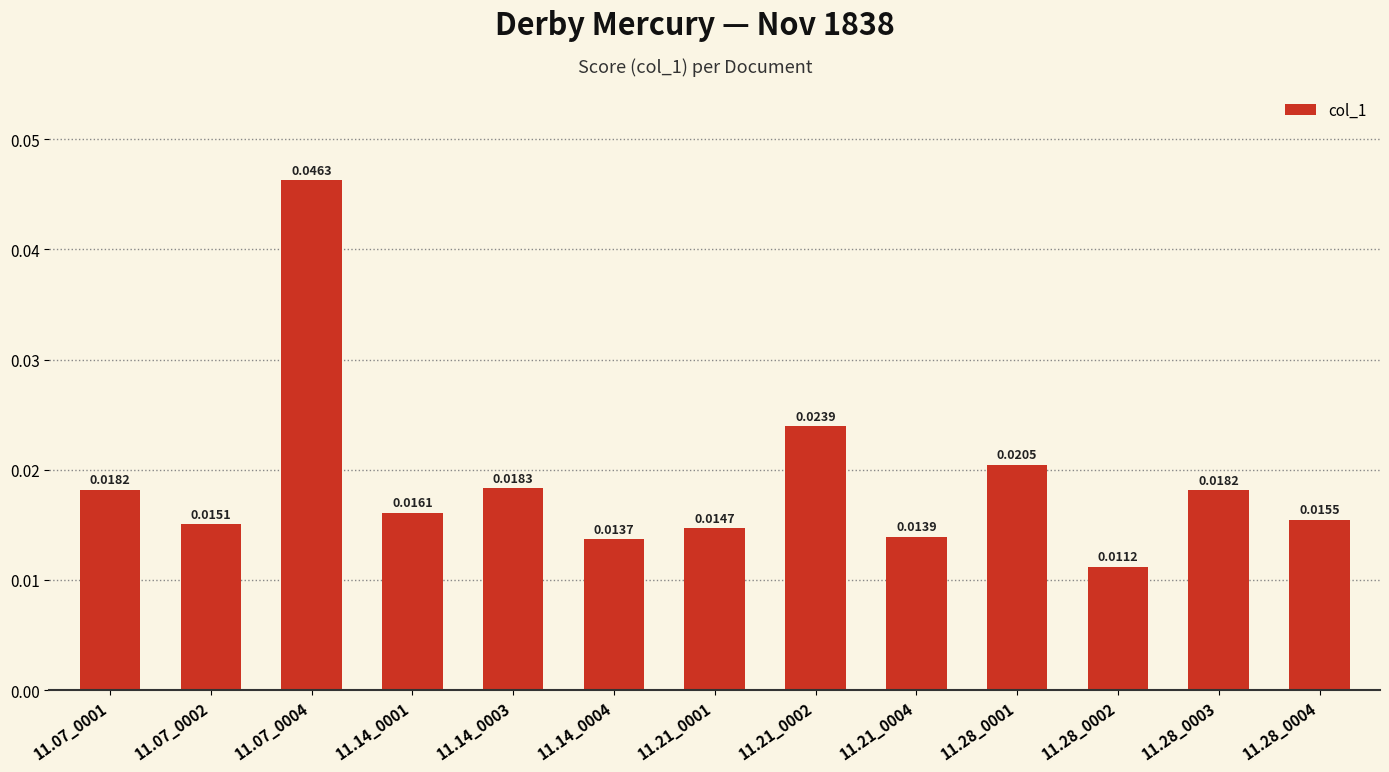

Which has a higher value, 11.14_0001 or 11.28_0002?

11.14_0001